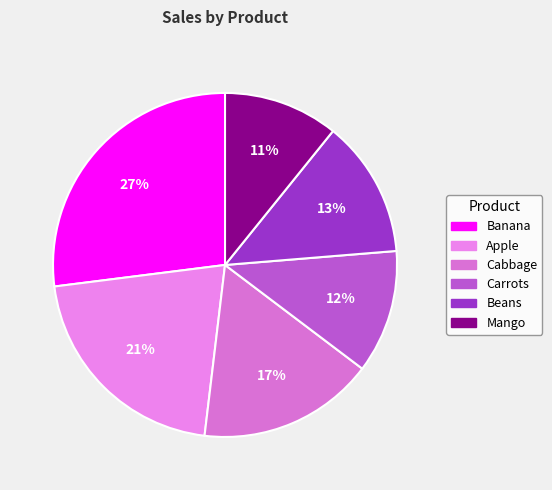

To the nearest percent, what is the difference between the largest and smallest slice percentages?

16%